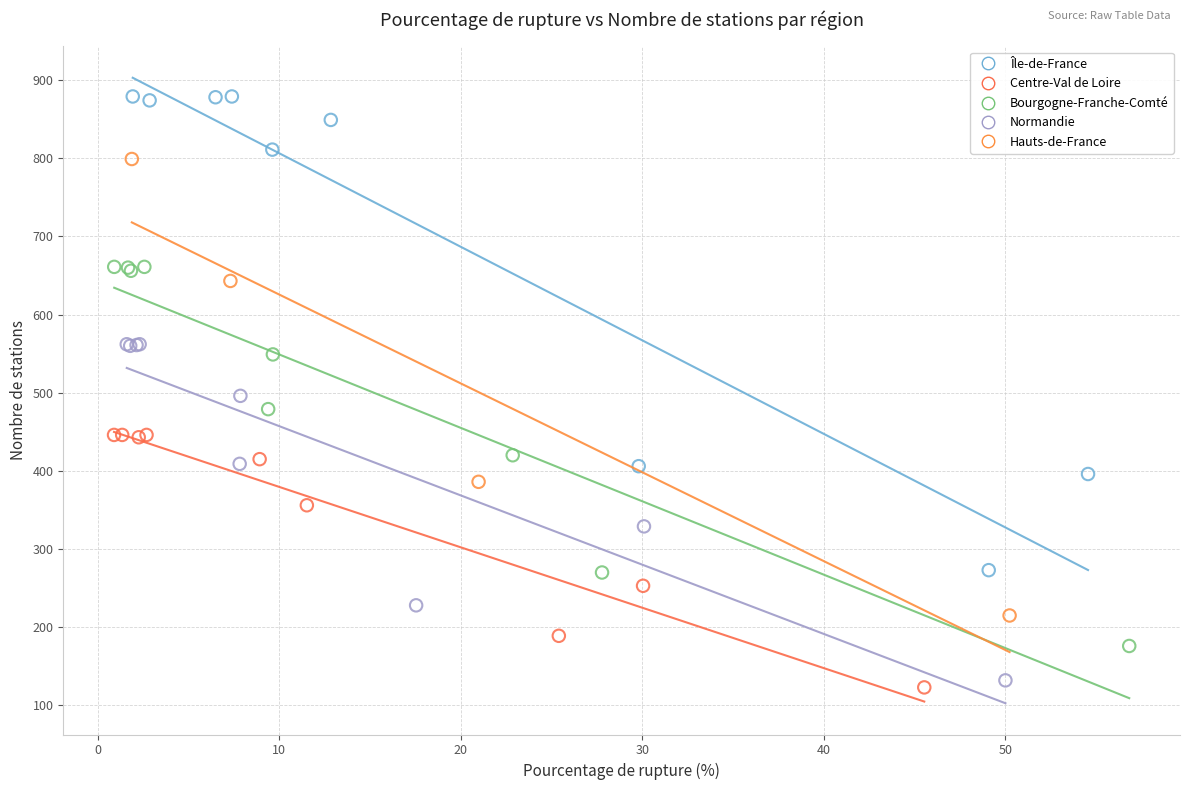

Which series contains the lowest Y value?

Centre-Val de Loire